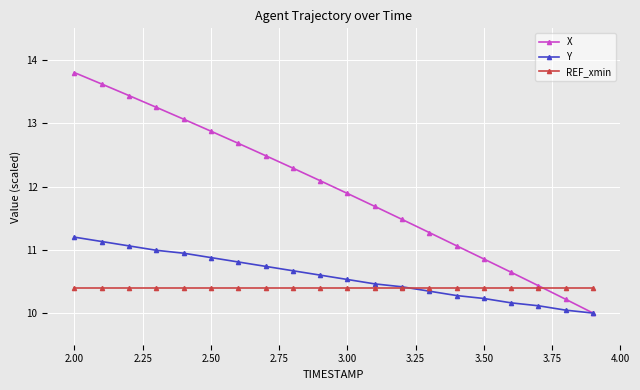

Which series has the largest range (max minus min)?

X